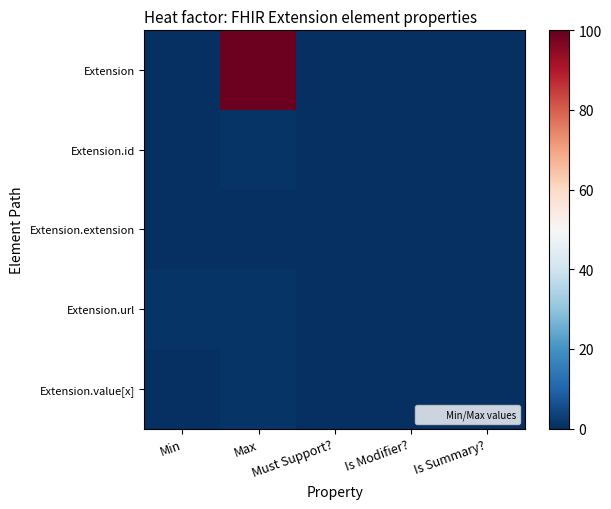

Between Max and Must Support?, which series saw the biggest shift?

Extension